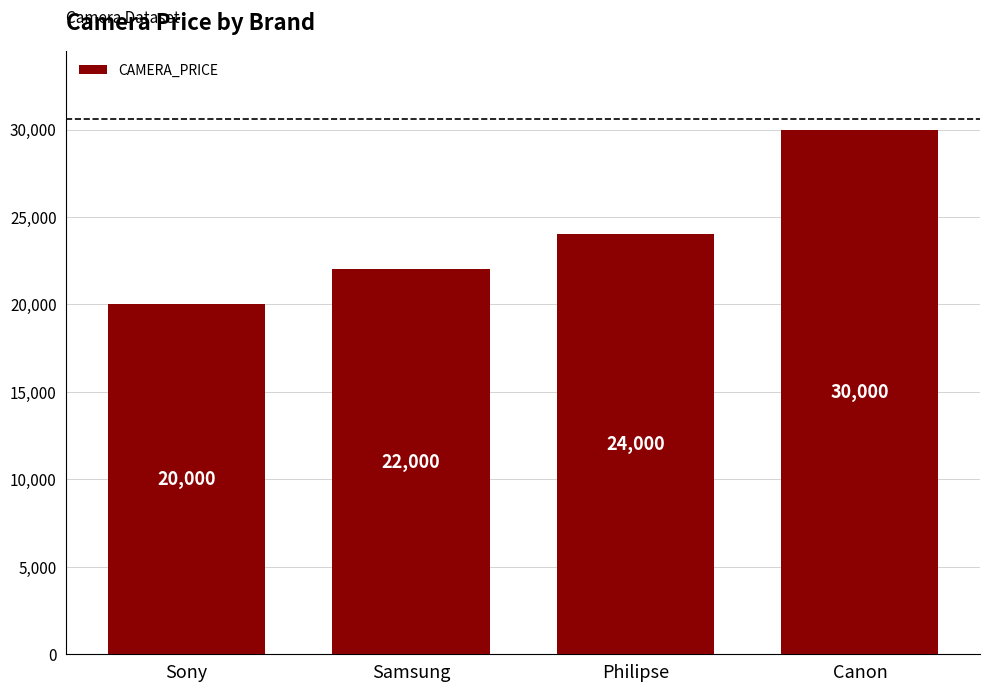

What is the change in value from Samsung to Canon?

+8000